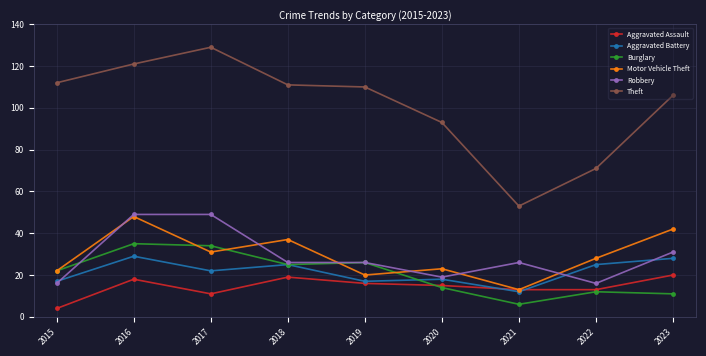

Is the value of Motor Vehicle Theft at 2022 greater than the value of Burglary at 2022?

Yes